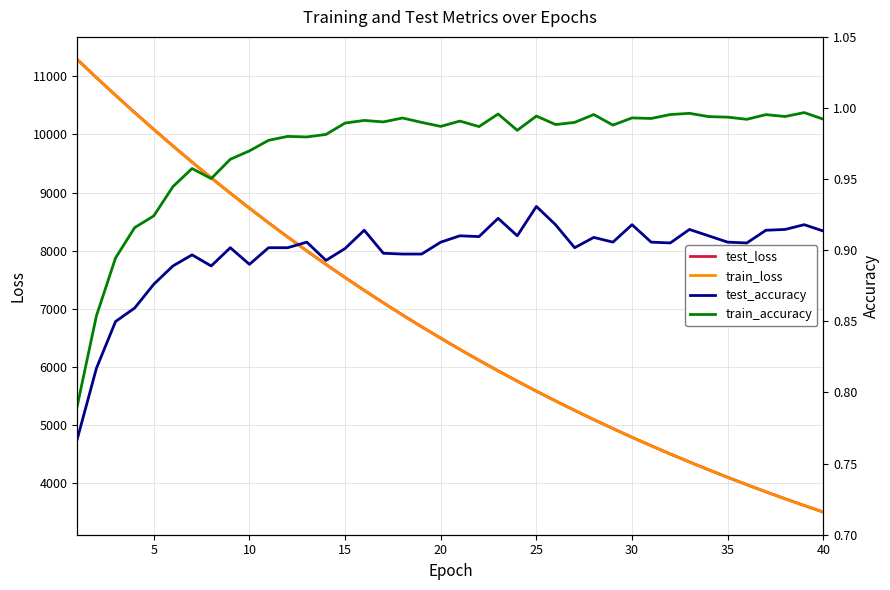

True or false: test_accuracy and train_accuracy intersect in this chart.

False